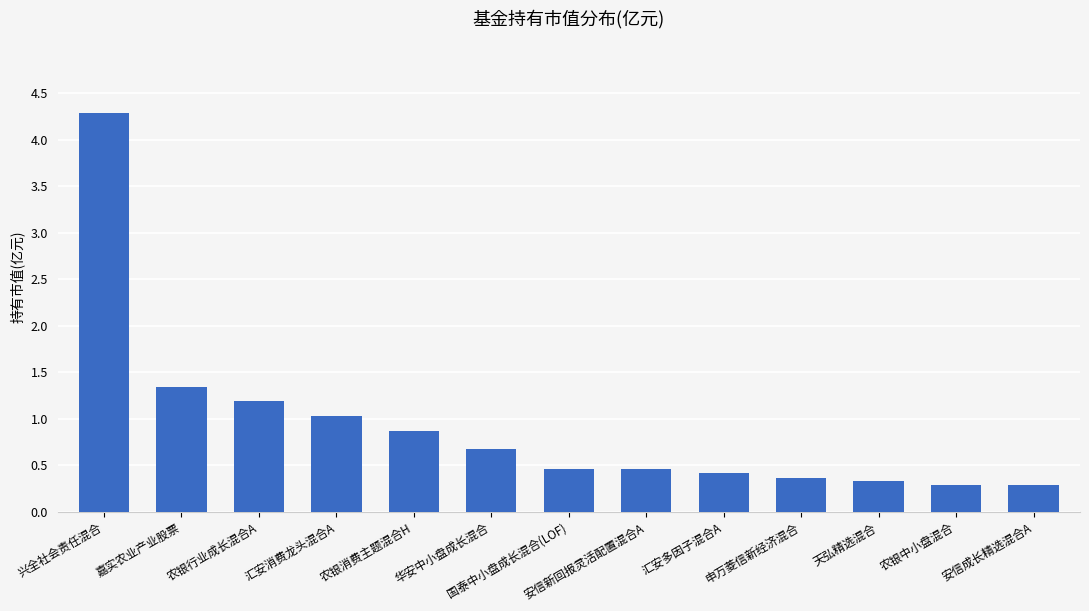

Reading left to right, list all the values displayed in this chart.

4.3	1.3	1.2	1.0	0.9	0.7	0.5	0.5	0.4	0.4	0.3	0.3	0.3